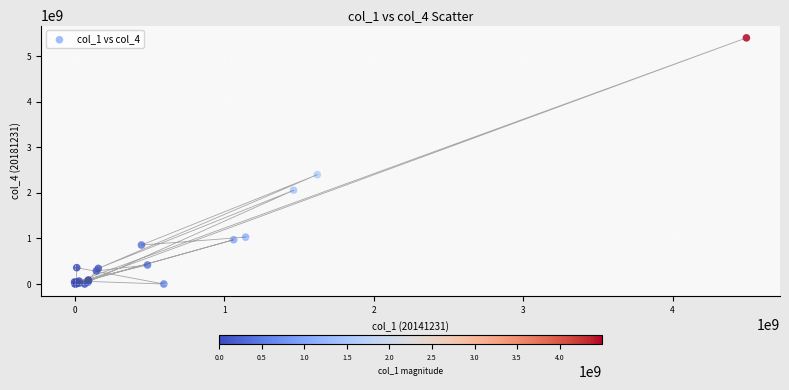

What Y value in the scatter plot is closest to 2698871144?

2397566719.0